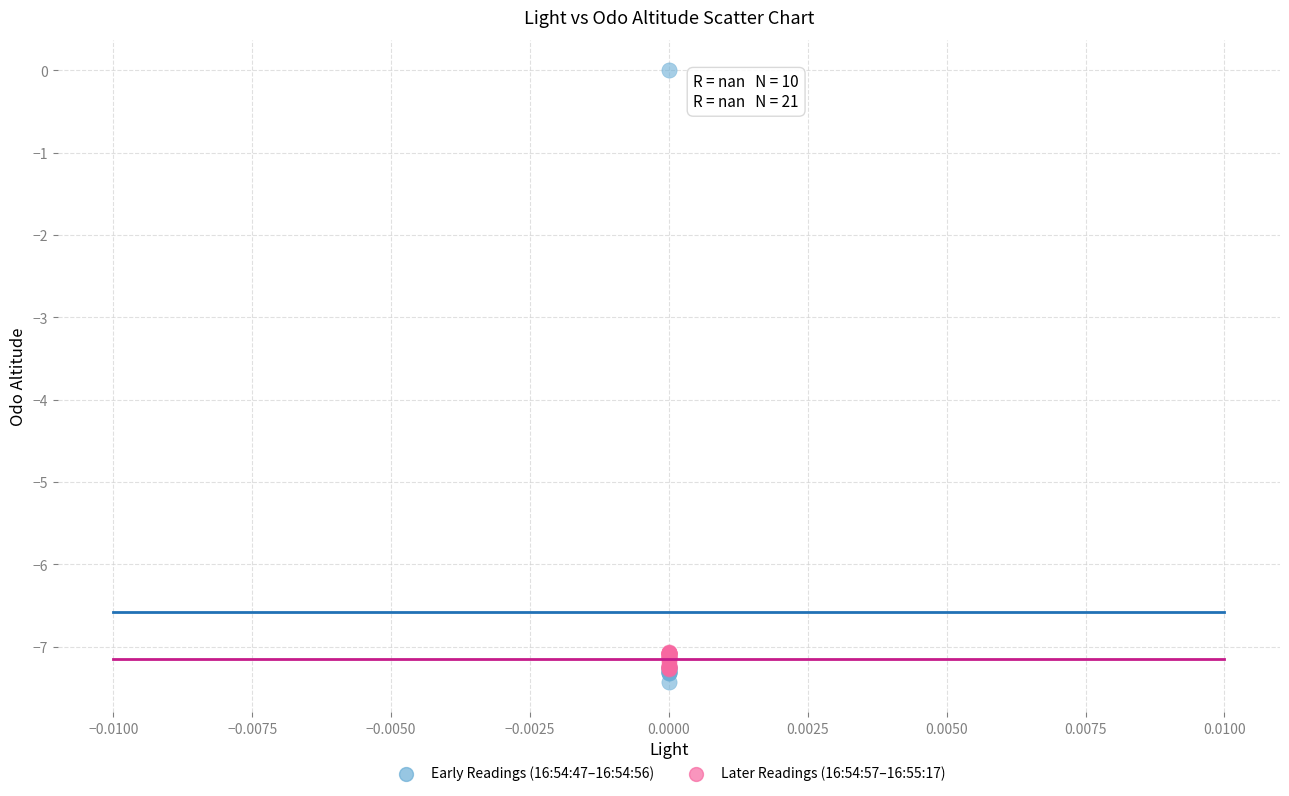

Which series contains the highest Y value?

Early Readings (16:54:47–16:54:56)